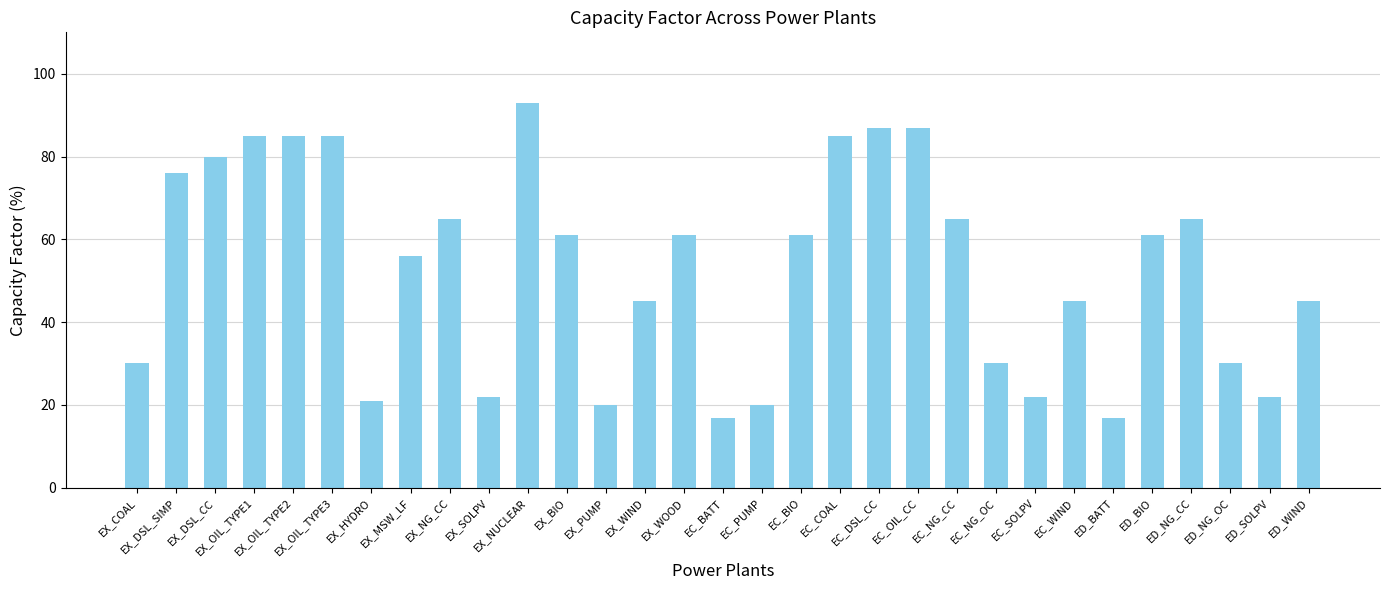

True or false: the data shows 9.3 at EX_COAL.

False